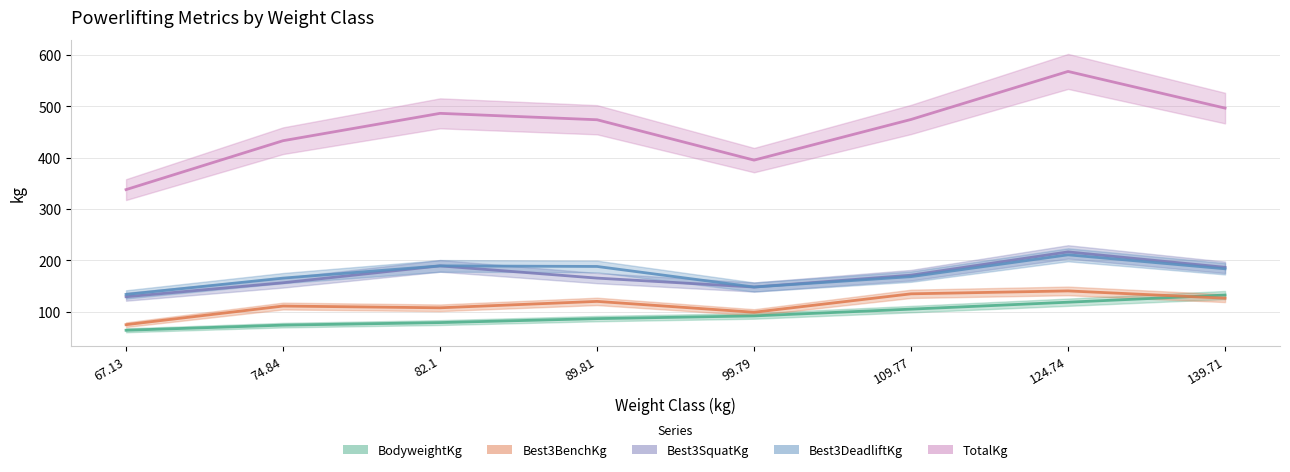

Reading left to right, extract all data points from this chart.

BodyweightKg: 67.13=64.0	74.84=73.9	82.1=78.9	89.81=86.6	99.79=91.9	109.77=105.1	124.74=118.6	139.71=132.6
Best3BenchKg: 67.13=74.8	74.84=111.1	82.1=107.7	89.81=120.2	99.79=99.0	109.77=134.9	124.74=140.6	139.71=126.4
Best3SquatKg: 67.13=129.3	74.84=156.5	82.1=189.4	89.81=165.6	99.79=148.2	109.77=171.2	124.74=216.6	139.71=186.5
Best3DeadliftKg: 67.13=133.8	74.84=165.6	82.1=189.4	89.81=188.2	99.79=148.2	109.77=168.4	124.74=210.9	139.71=183.7
TotalKg: 67.13=337.9	74.84=433.2	82.1=486.5	89.81=474.0	99.79=395.4	109.77=474.6	124.74=568.1	139.71=496.7